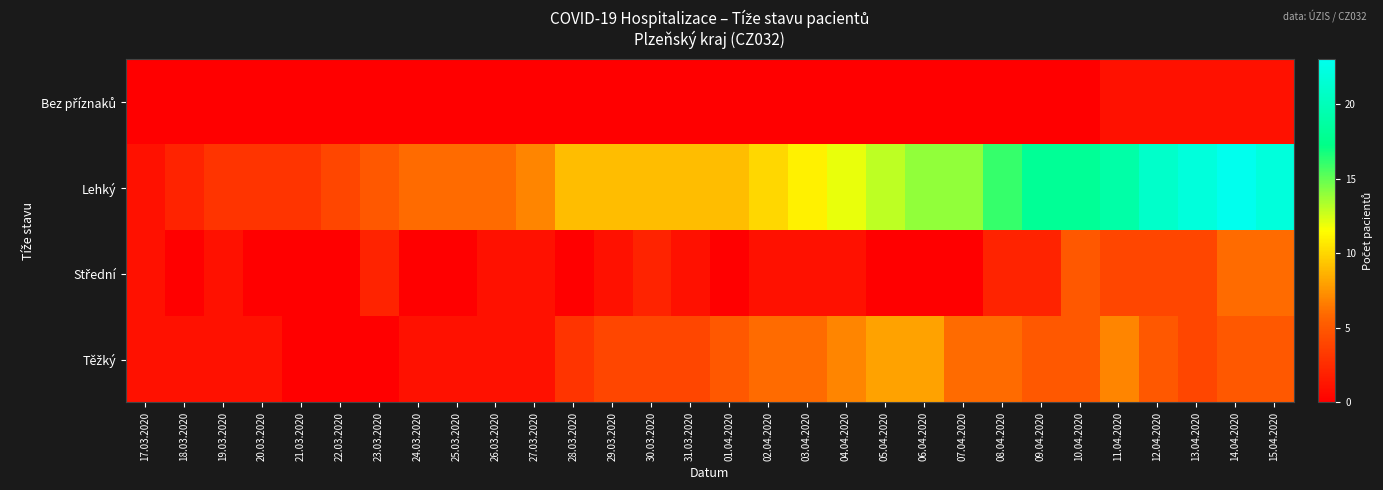

Which series has the largest total across all categories?

Lehký